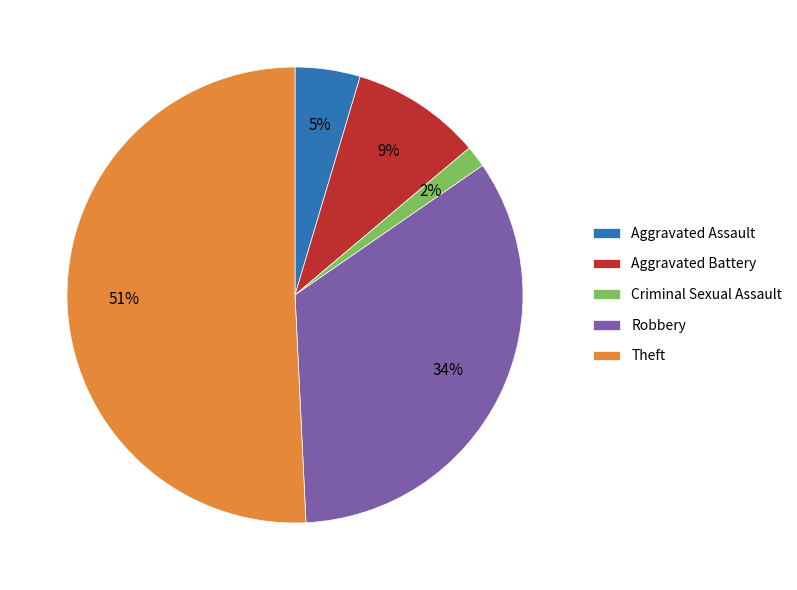

What percentage is the Aggravated Assault slice, to the nearest percent?

5%